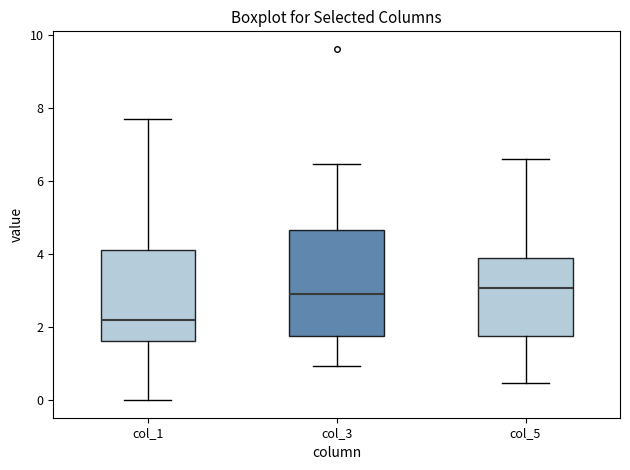

Comparing the boxes themselves (not the whiskers), which one is the tallest?

col_3